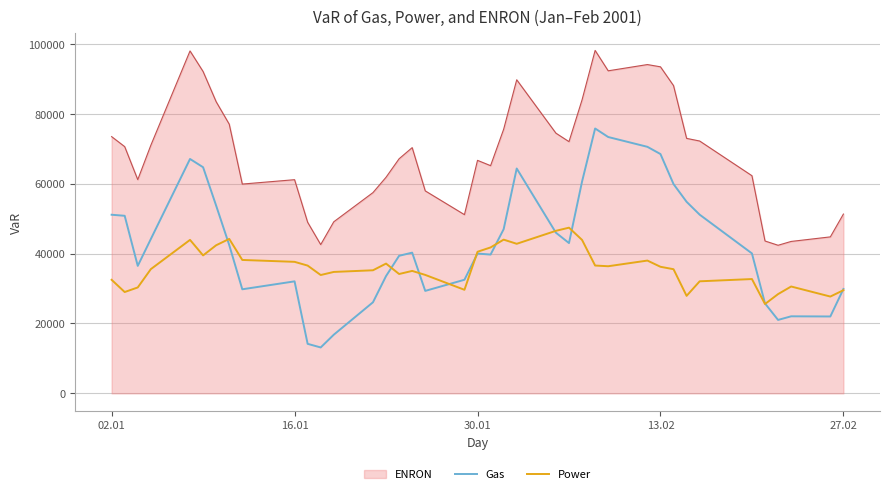

True or false: Gas and ENRON intersect in this chart.

False